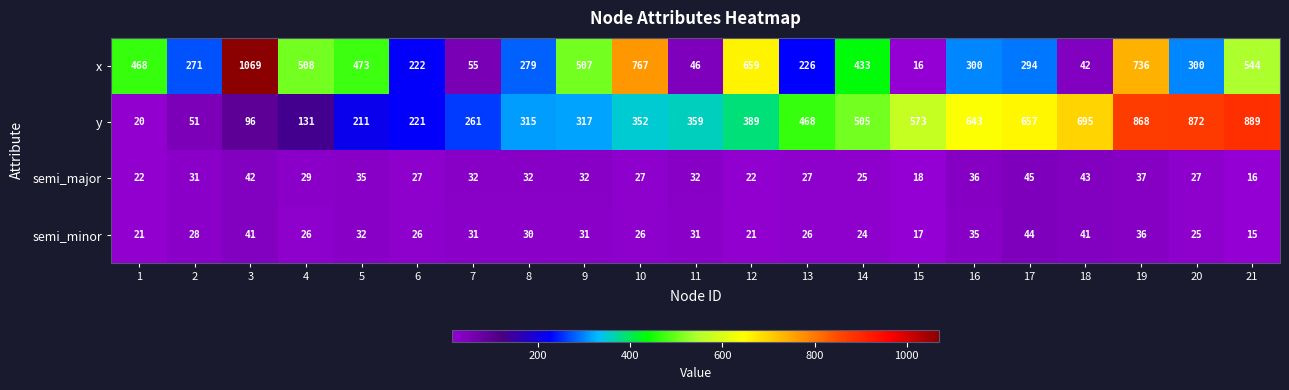

What is the minimum value for semi_major?

16